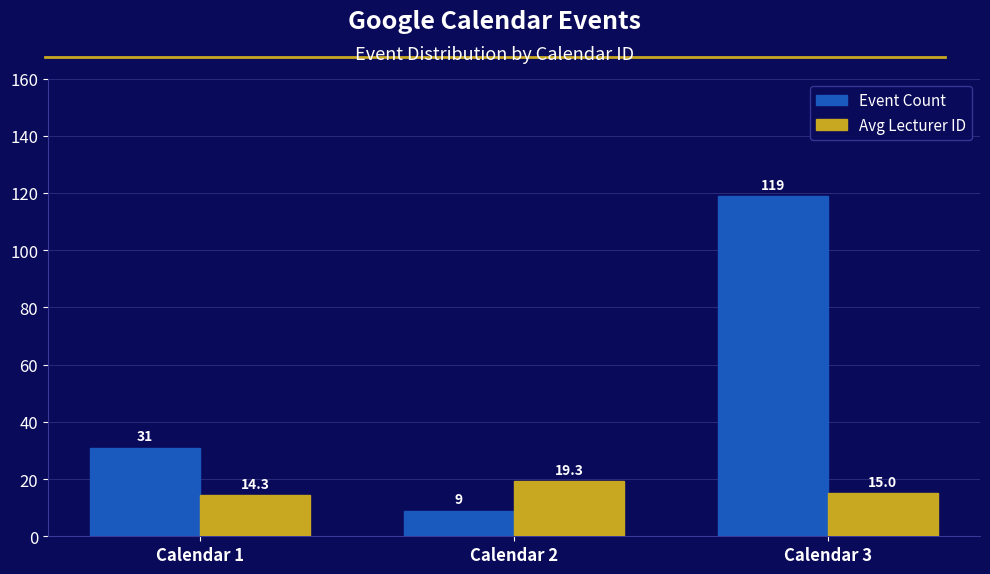

Where is Avg Lecturer ID nearest to the value 16?

Calendar 3